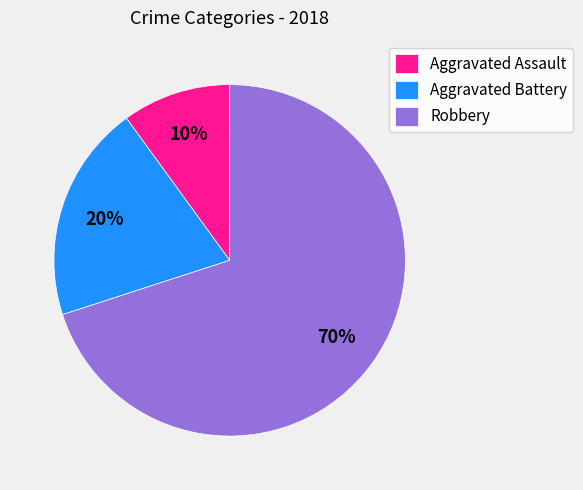

The Aggravated Battery slice represents 34% of the pie. True or false?

False